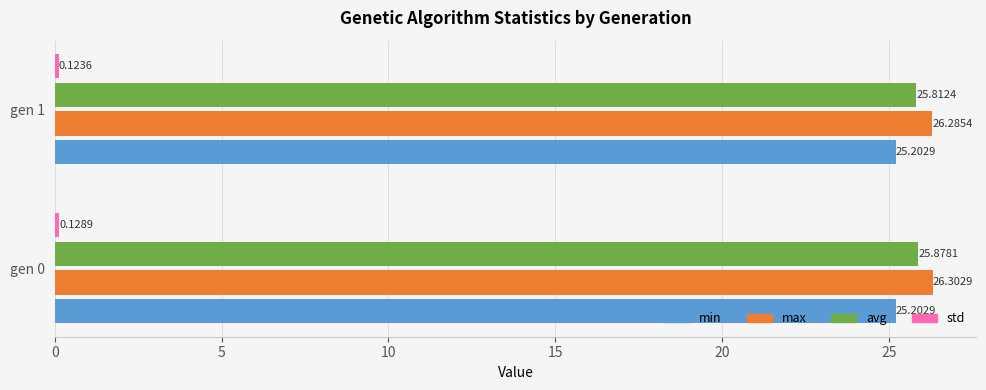

Between gen 0 and gen 1, which series saw the biggest shift?

avg